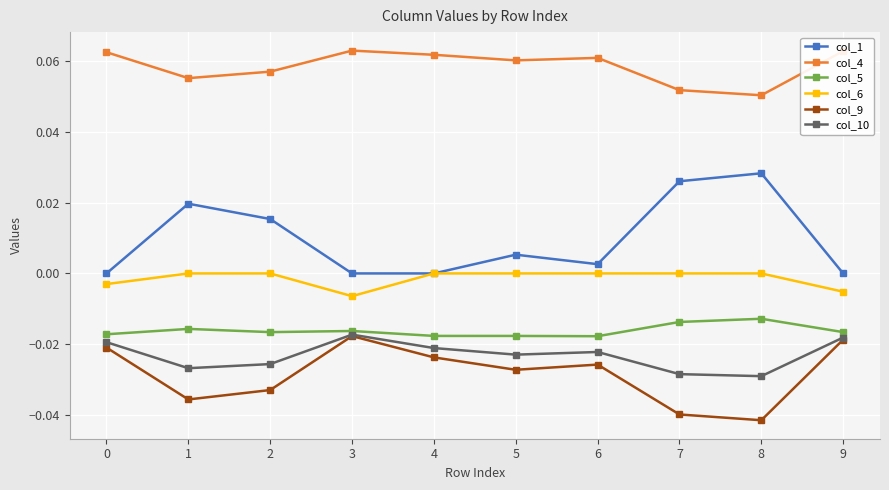

What are all the series names shown in the legend?

col_1, col_4, col_5, col_6, col_9, col_10